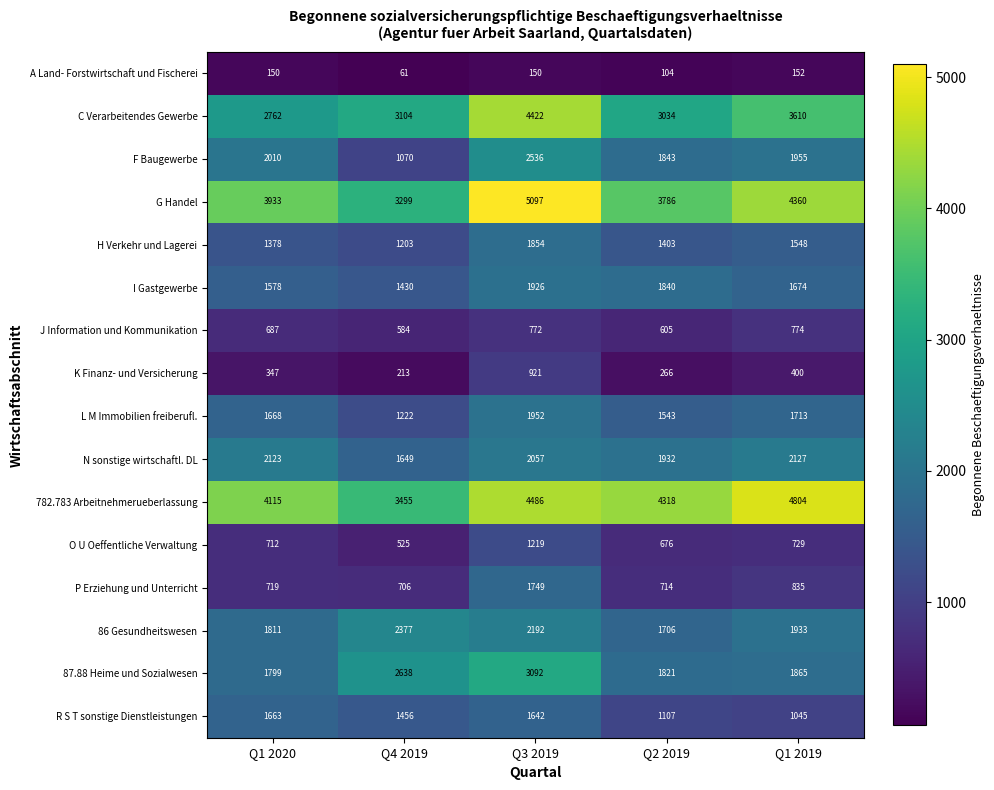

True or false: A Land- Forstwirtschaft und Fischerei has a value of 150 at Q3 2019.

True